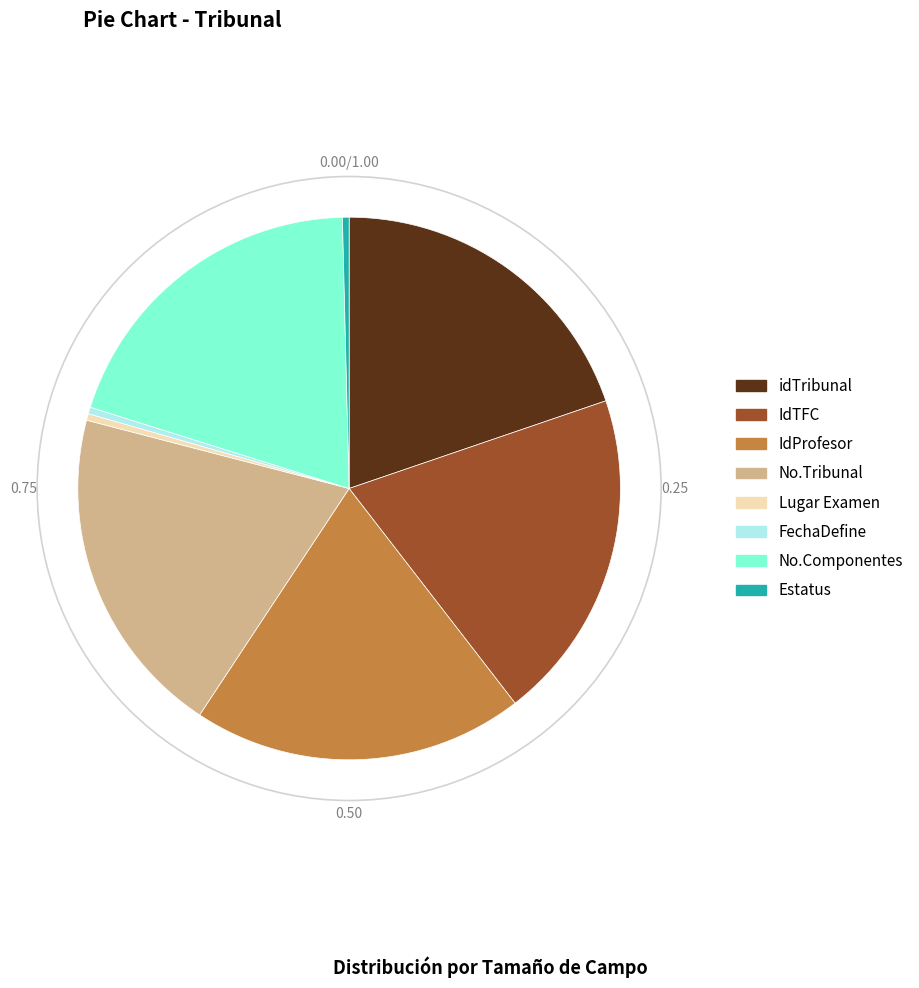

Is there any slice that represents more than half of the pie?

No